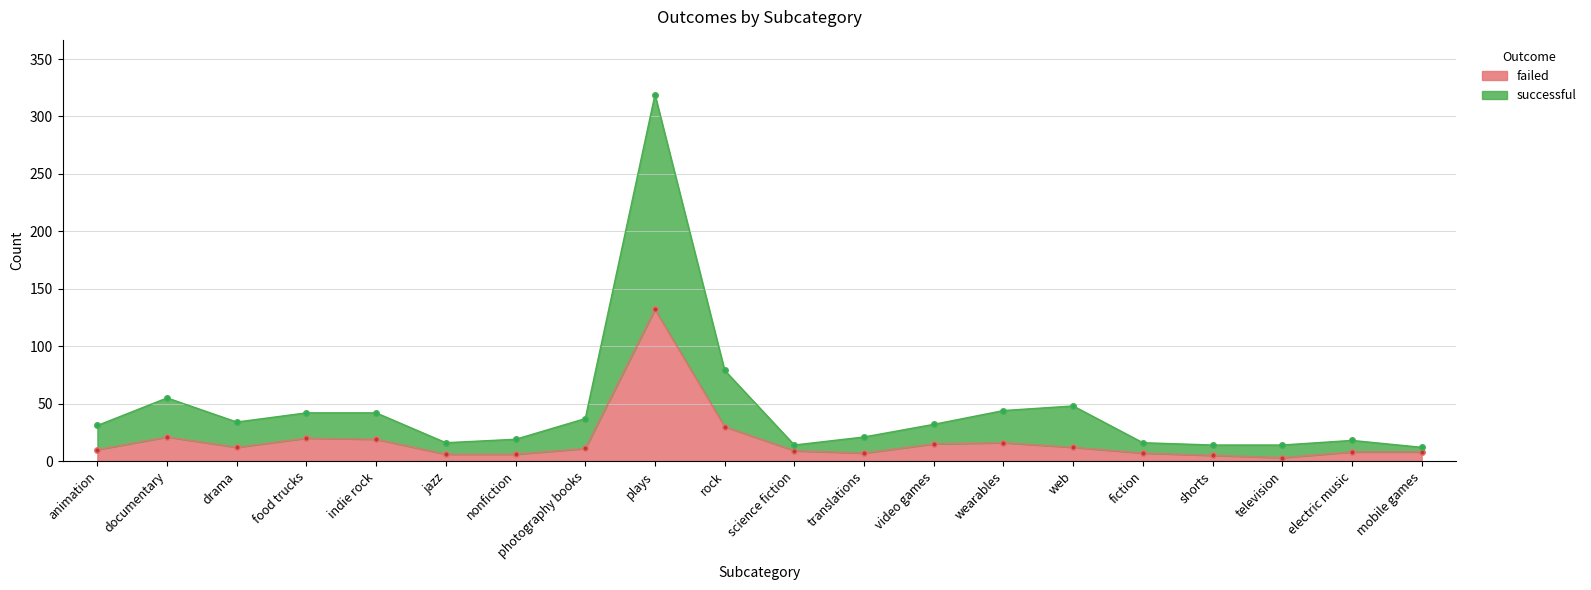

The value of failed at indie rock is 19. True or false?

True